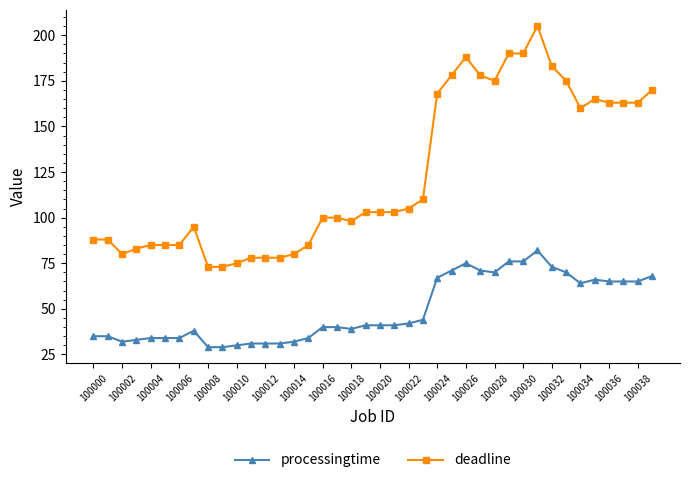

What is the sum of all processingtime values?

1974